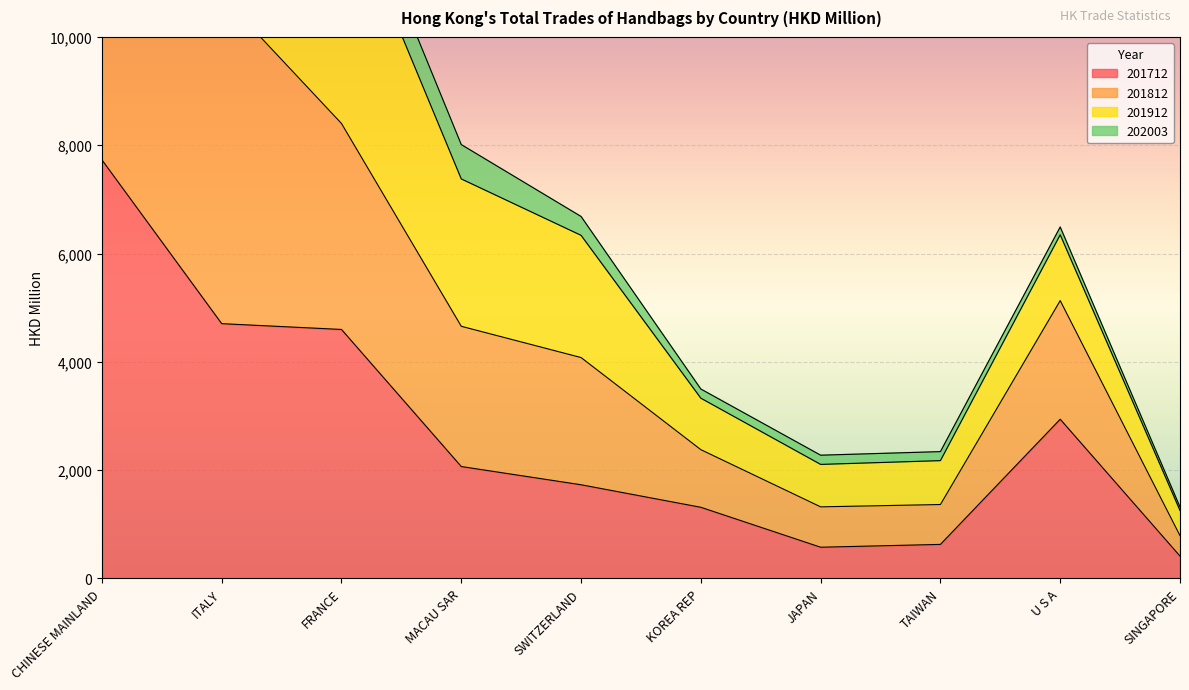

Rank the categories by 201712 value from highest to lowest.

CHINESE MAINLAND, ITALY, FRANCE, U S A, MACAU SAR, SWITZERLAND, KOREA REP, TAIWAN, JAPAN, SINGAPORE